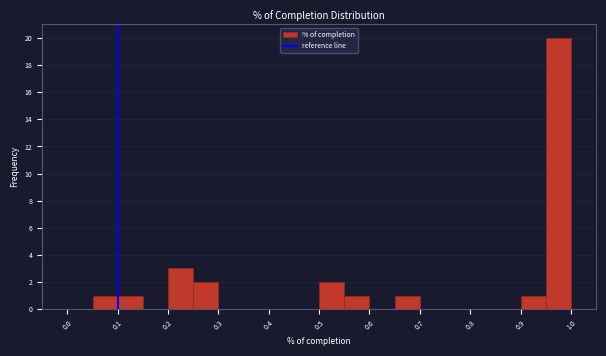

What is the height of the bar covering 0.65 to 0.70 on the x-axis? The values are not printed on the chart, so give them approximately, as read against the axis.

1